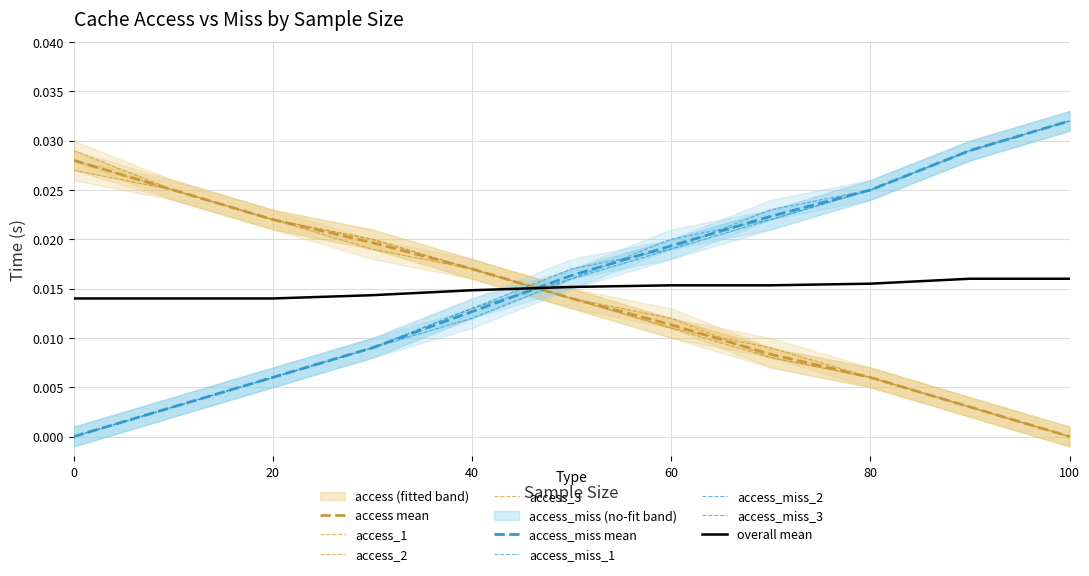

Is it true that access_miss_2 equals 0.0 at 30.0?

False